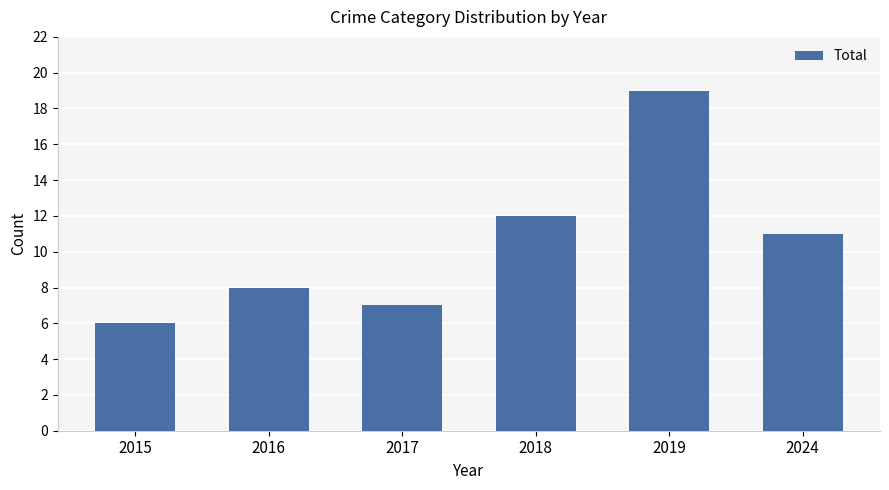

Rank the categories by value from lowest to highest.

2015, 2017, 2016, 2024, 2018, 2019